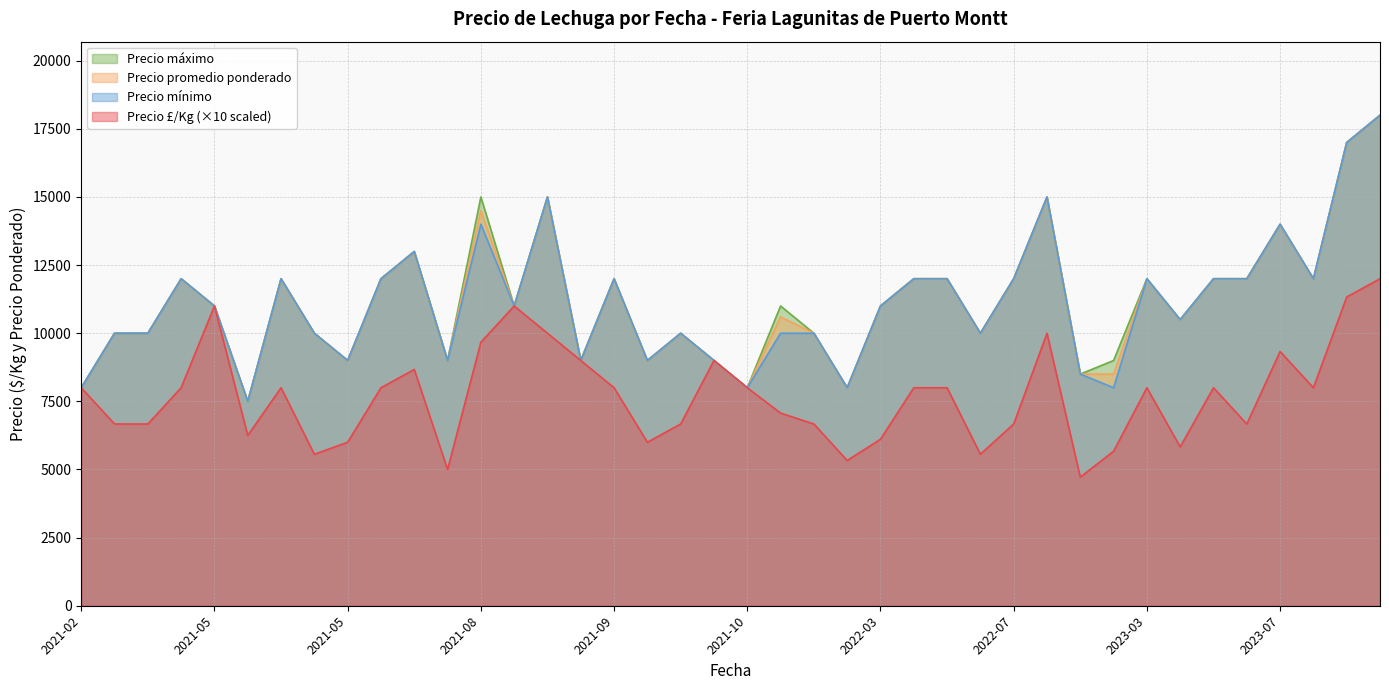

What is the difference between the maximum and minimum values in the Precio £/Kg series?

728